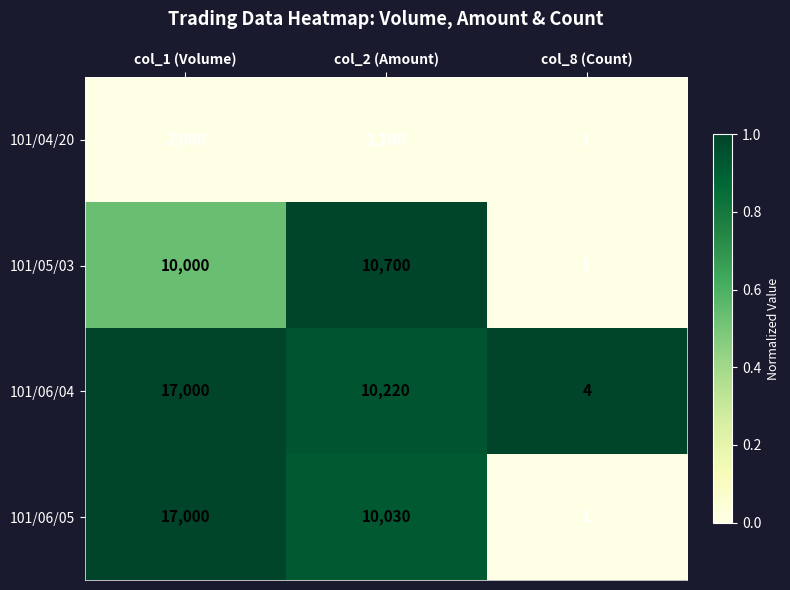

What is the total value across all series at col_8 (Count)?

7